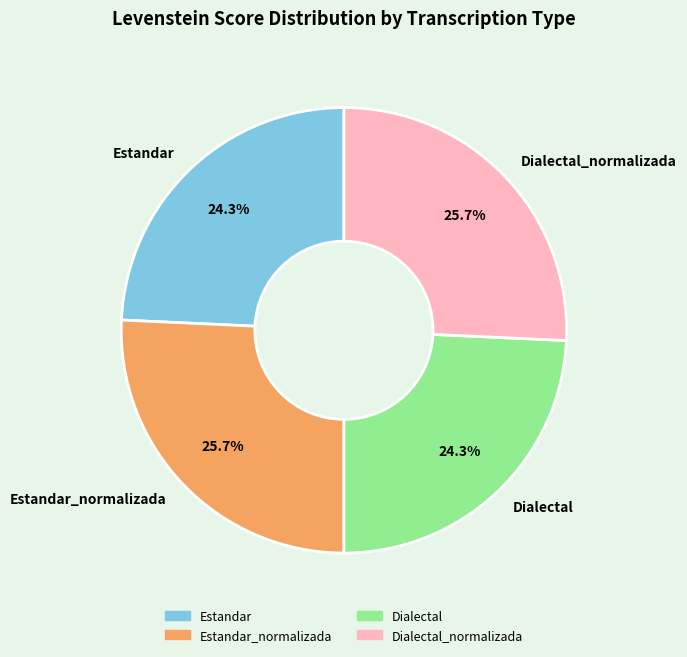

Is there any slice that represents more than half of the pie?

No